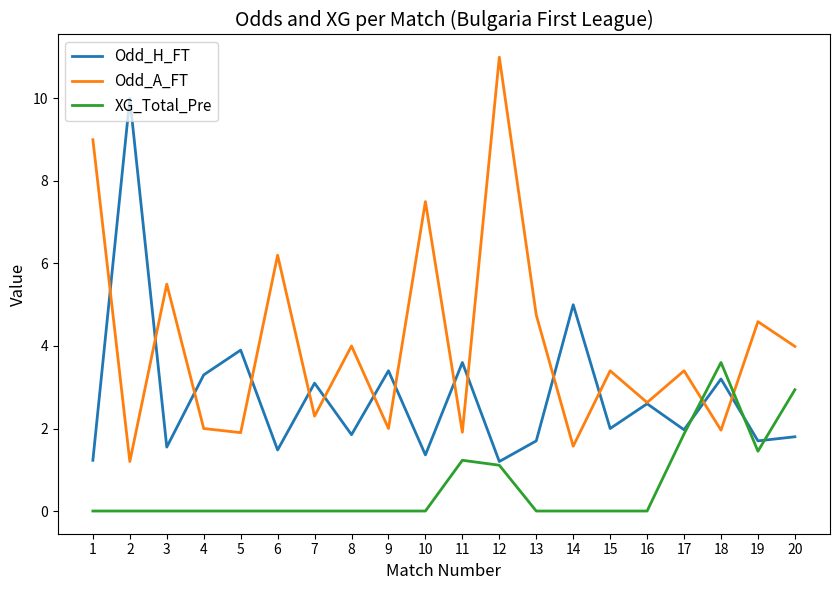

True or false: XG_Total_Pre has a value of 0.8 at 19.

False